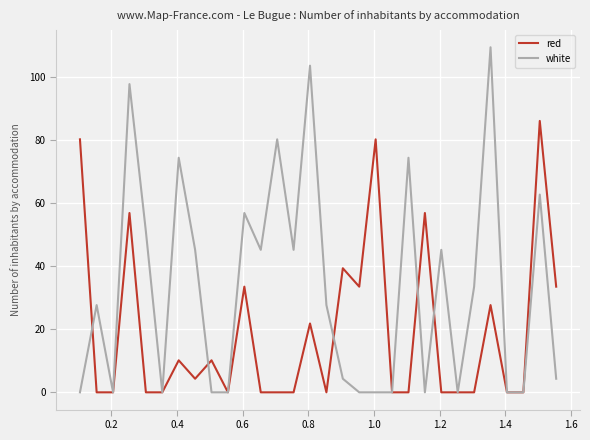

Which series has the largest range (max minus min)?

white